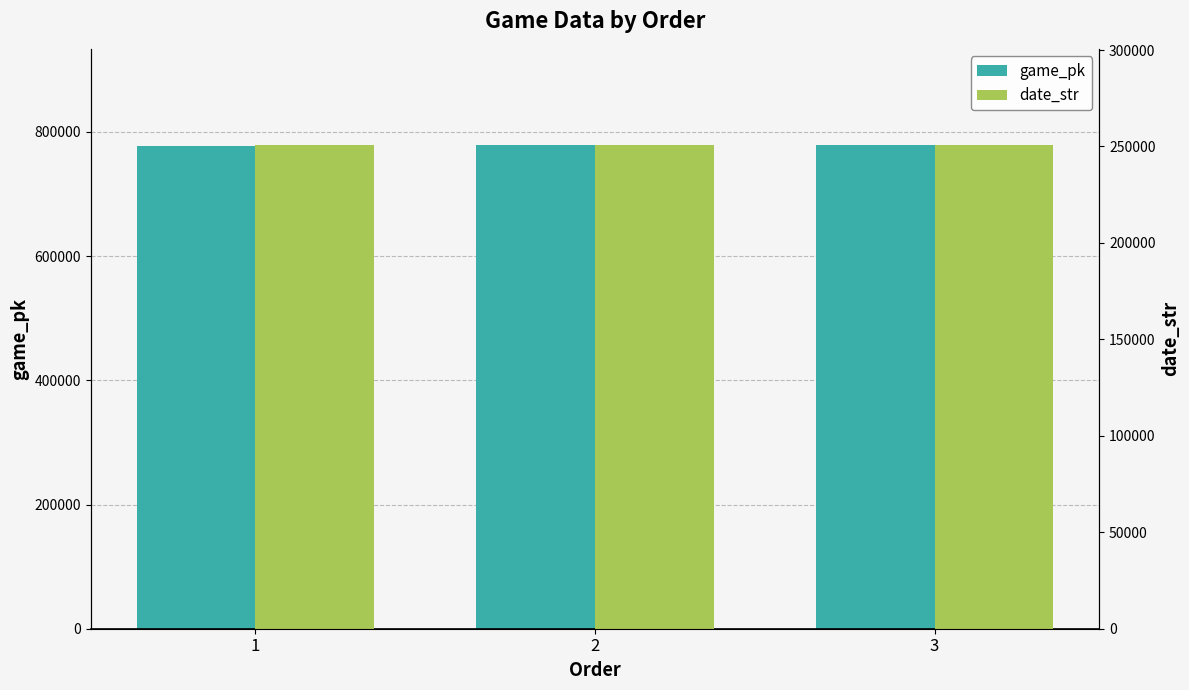

Rank the series by their maximum value, from highest to lowest.

game_pk, date_str